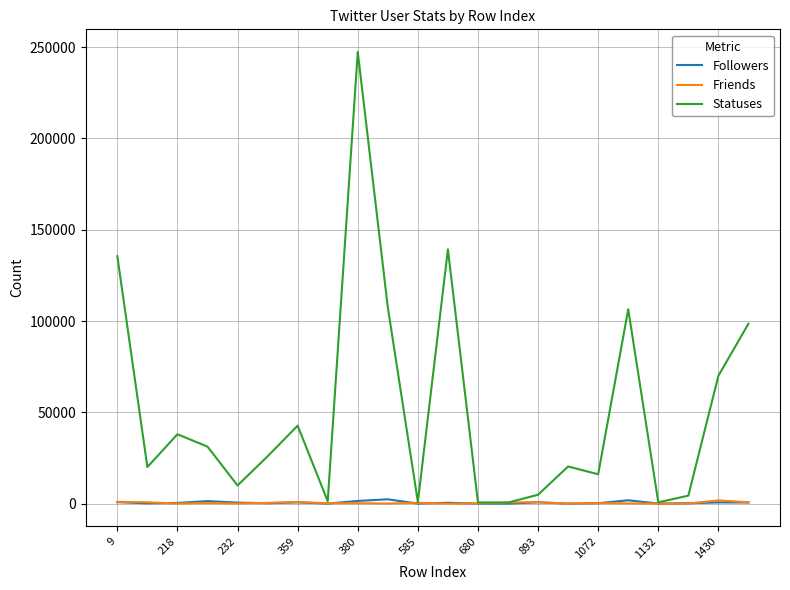

Which series has the largest total across all categories?

Statuses